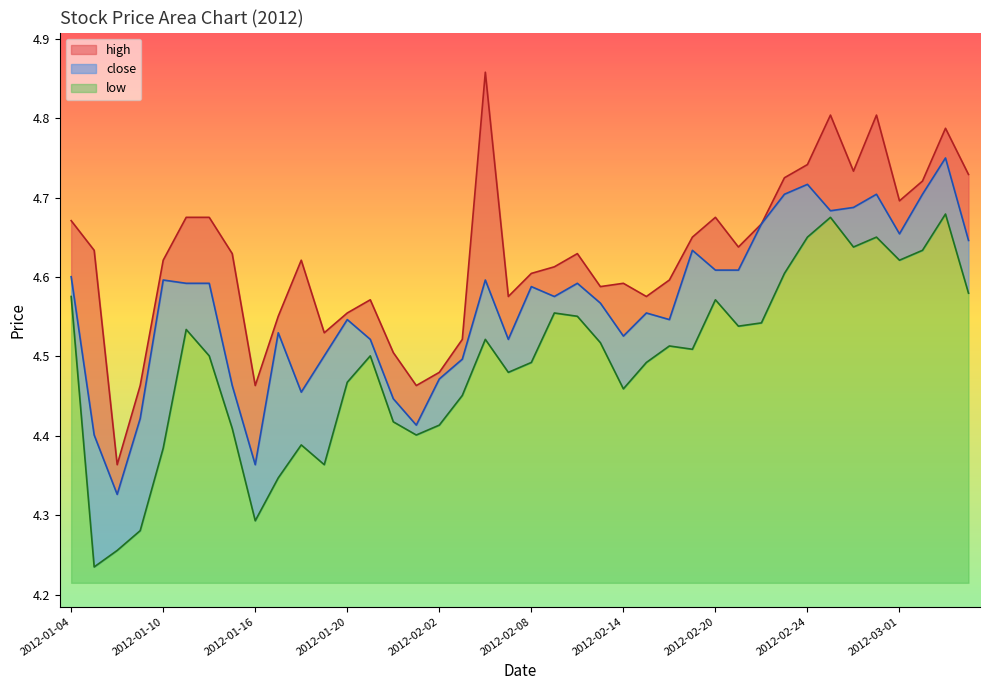

What is the difference between the highest and lowest values at 2012-03-01?

0.1